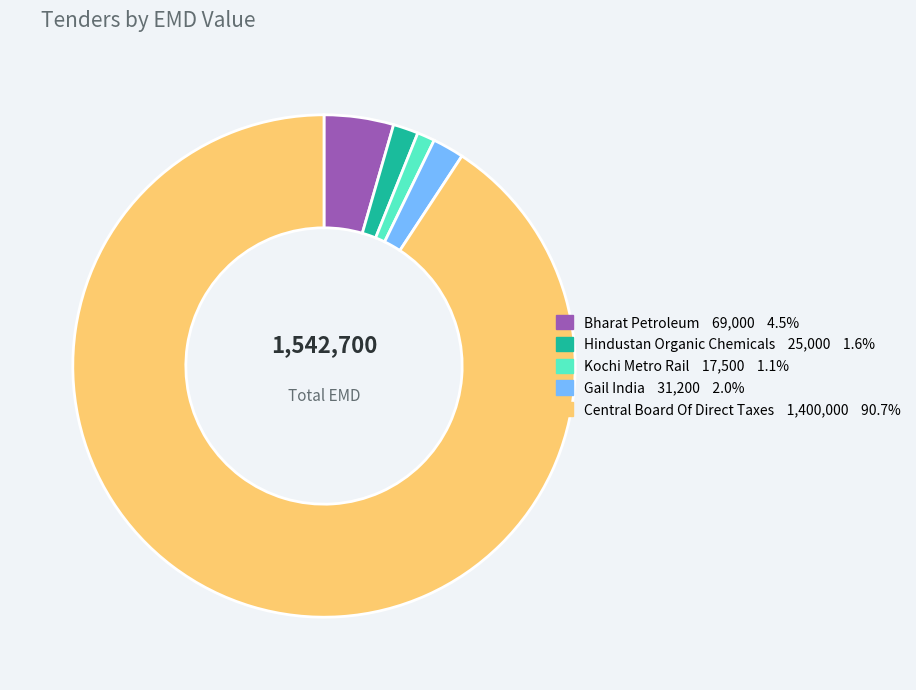

Is there any slice that represents more than half of the pie?

Yes